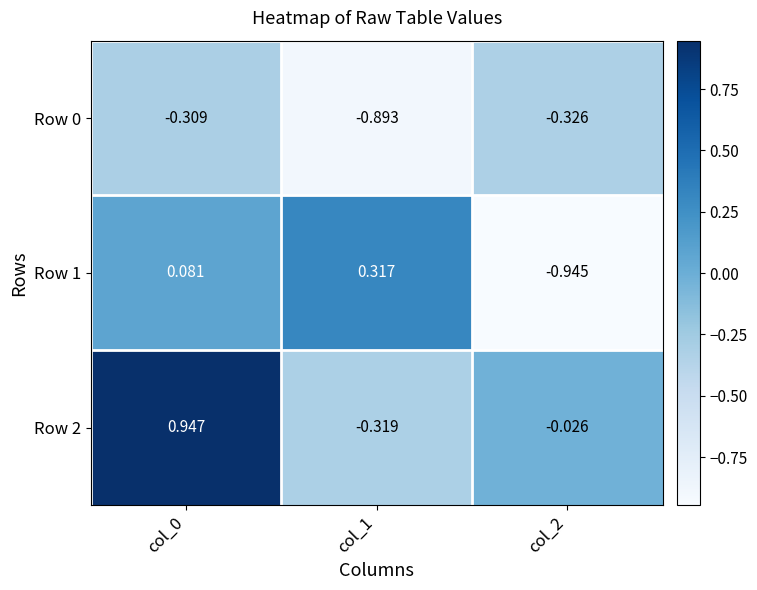

Between col_1 and col_2, which series saw the biggest shift?

Row 1